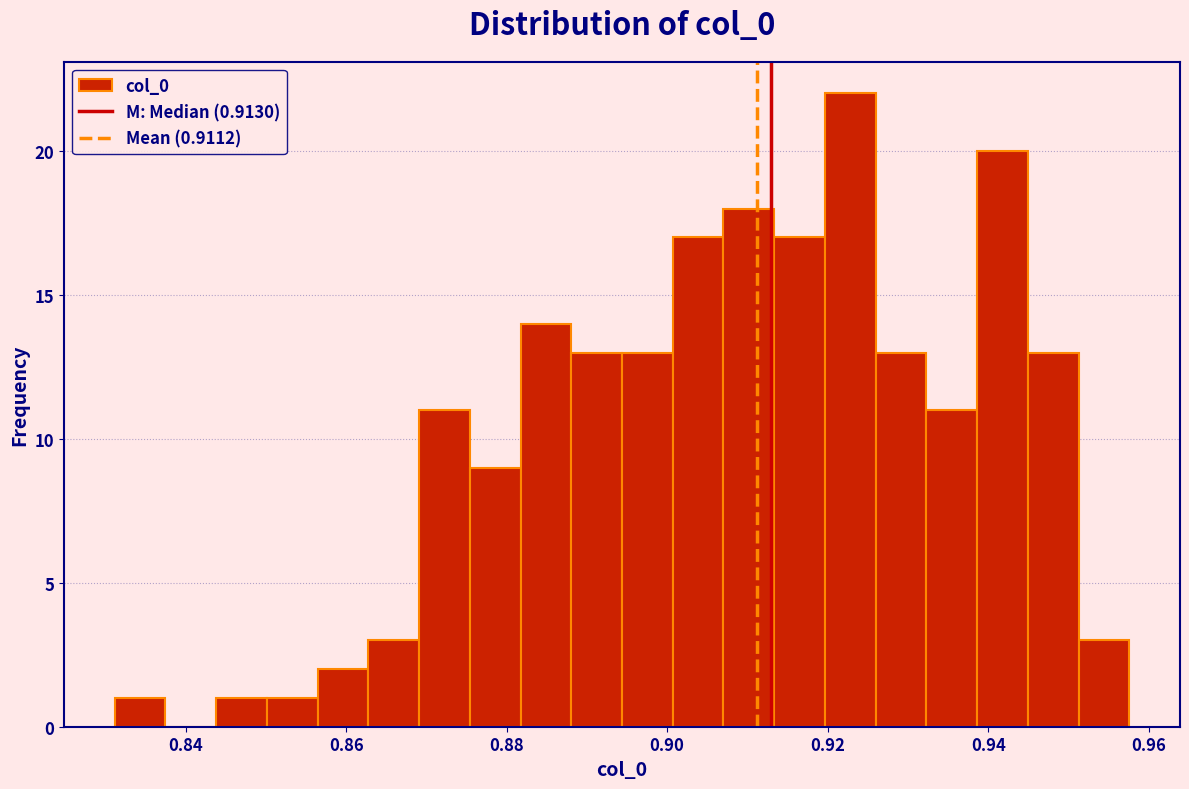

Read against the x-axis, roughly where is the centre of the tallest bar?

0.922